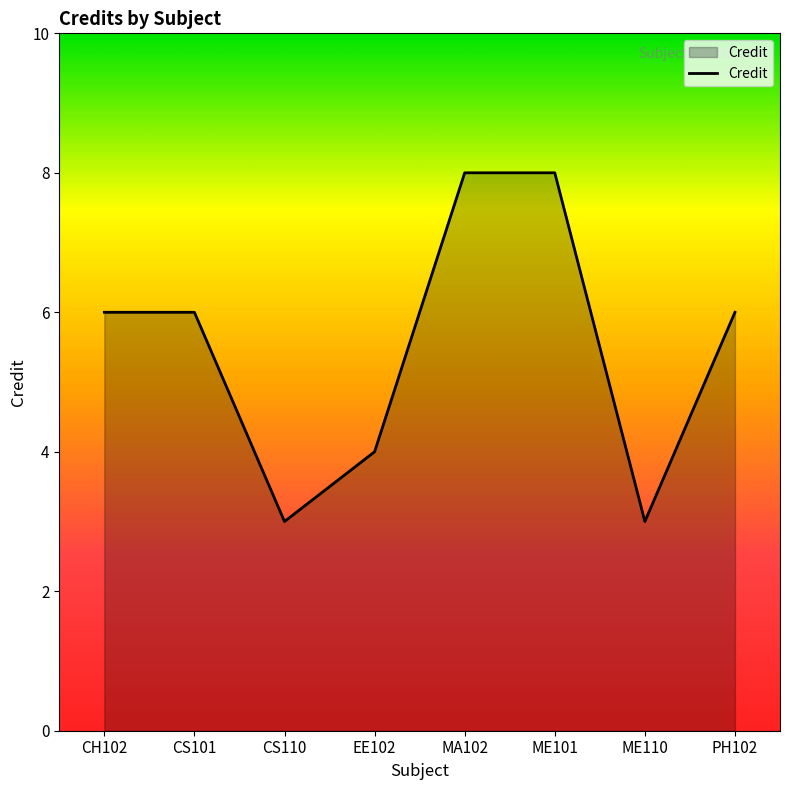

At which category does the data reach its first local valley?

CS110